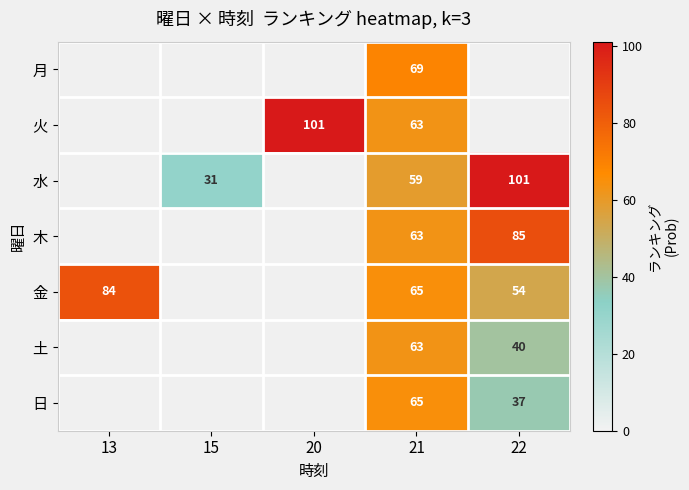

The 木 series shows 103 at 21. True or false?

False